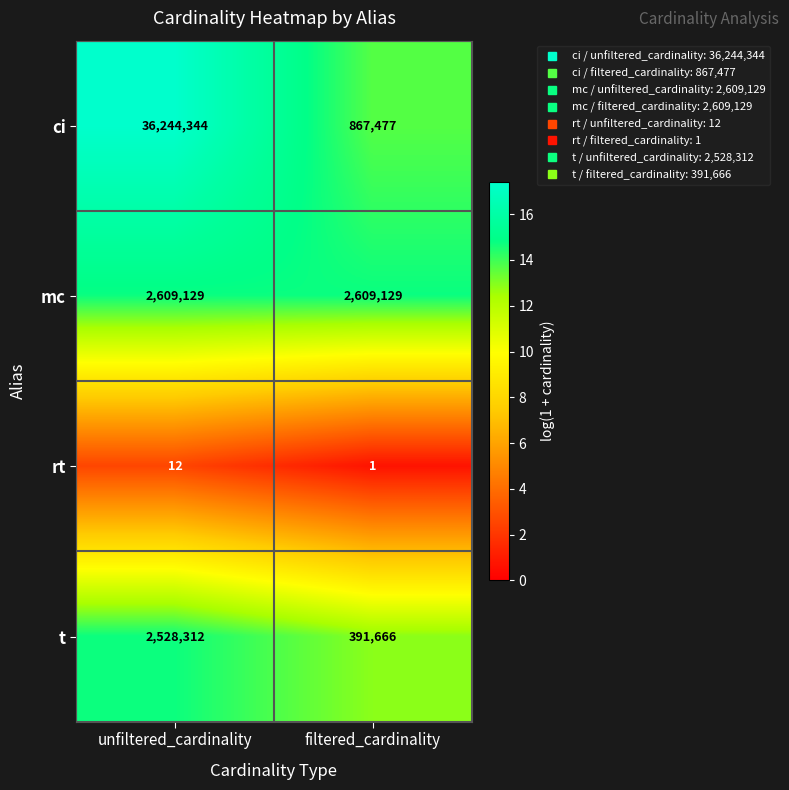

Is it true that rt equals 17 at unfiltered_cardinality?

False